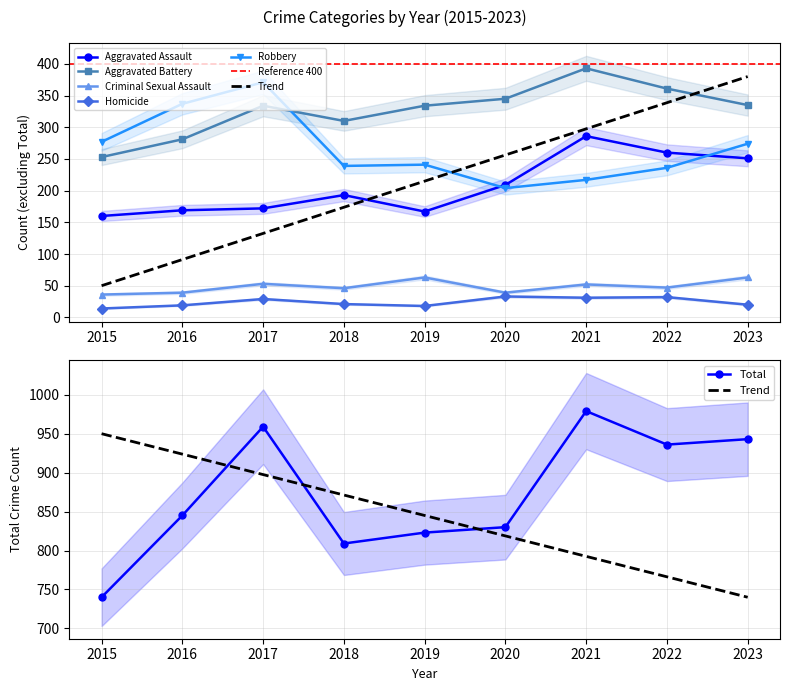

The Criminal Sexual Assault series shows 39 at 2020. True or false?

True